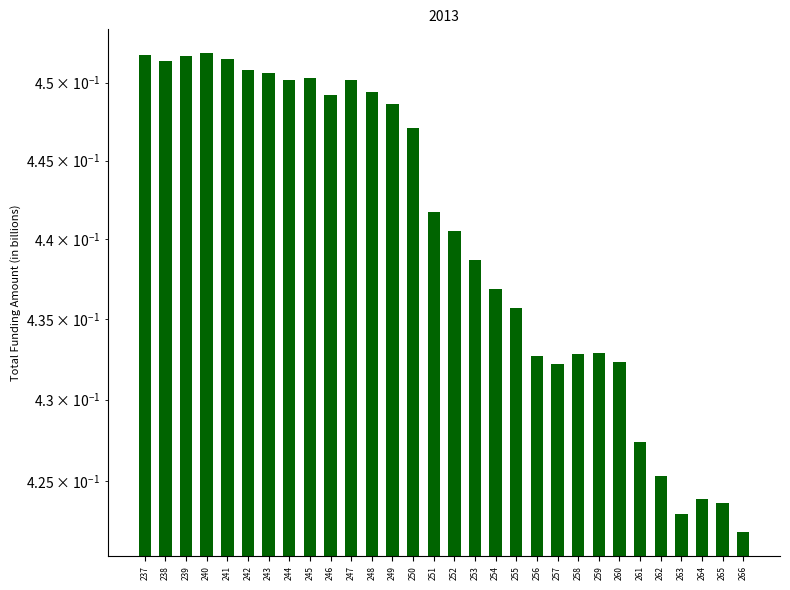

What is the value of the 13th bar from the left?

0.4